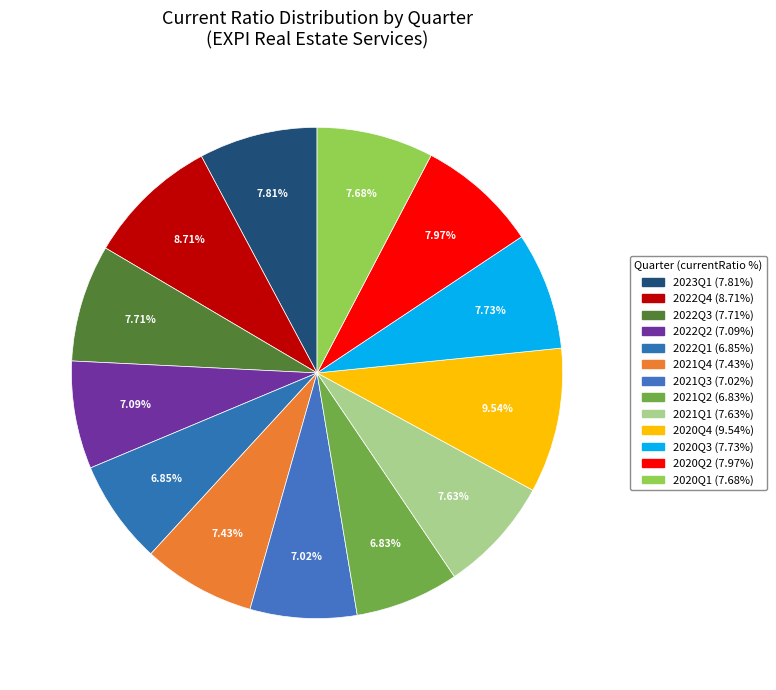

What is the ratio of the value at 2022Q4 to the value at 2020Q3?

1.1